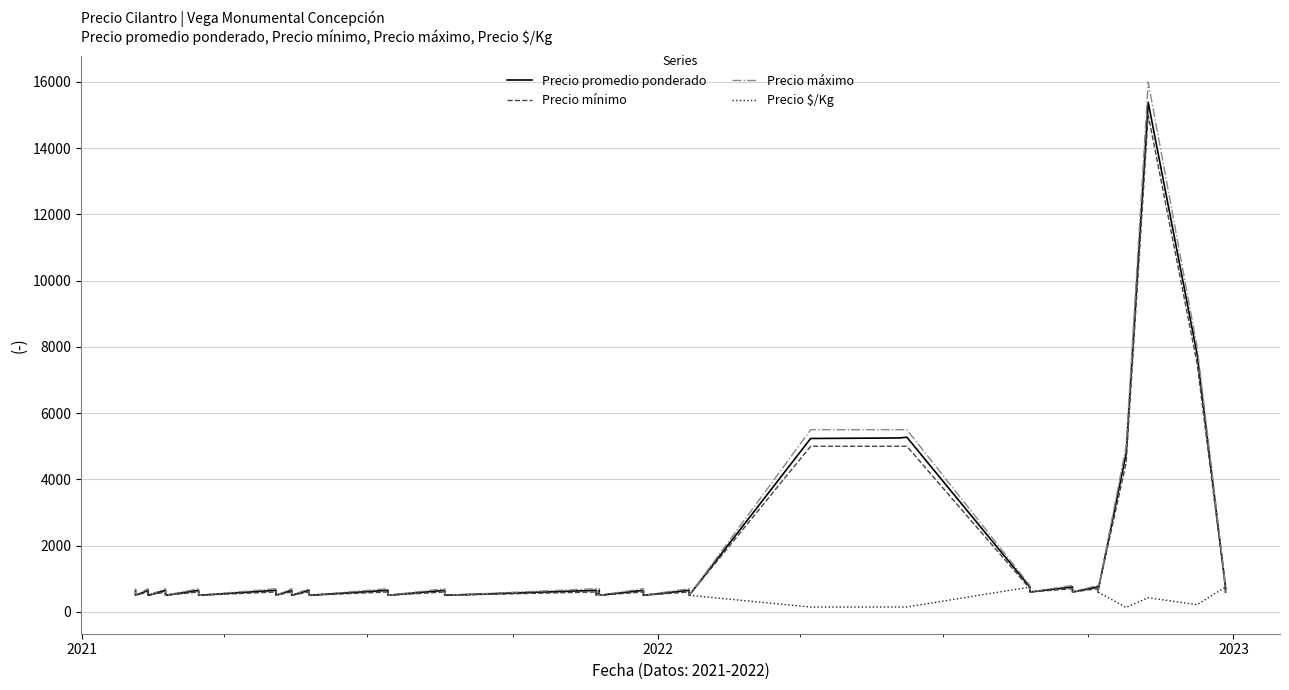

What is the sum of all Precio mínimo values?

61500